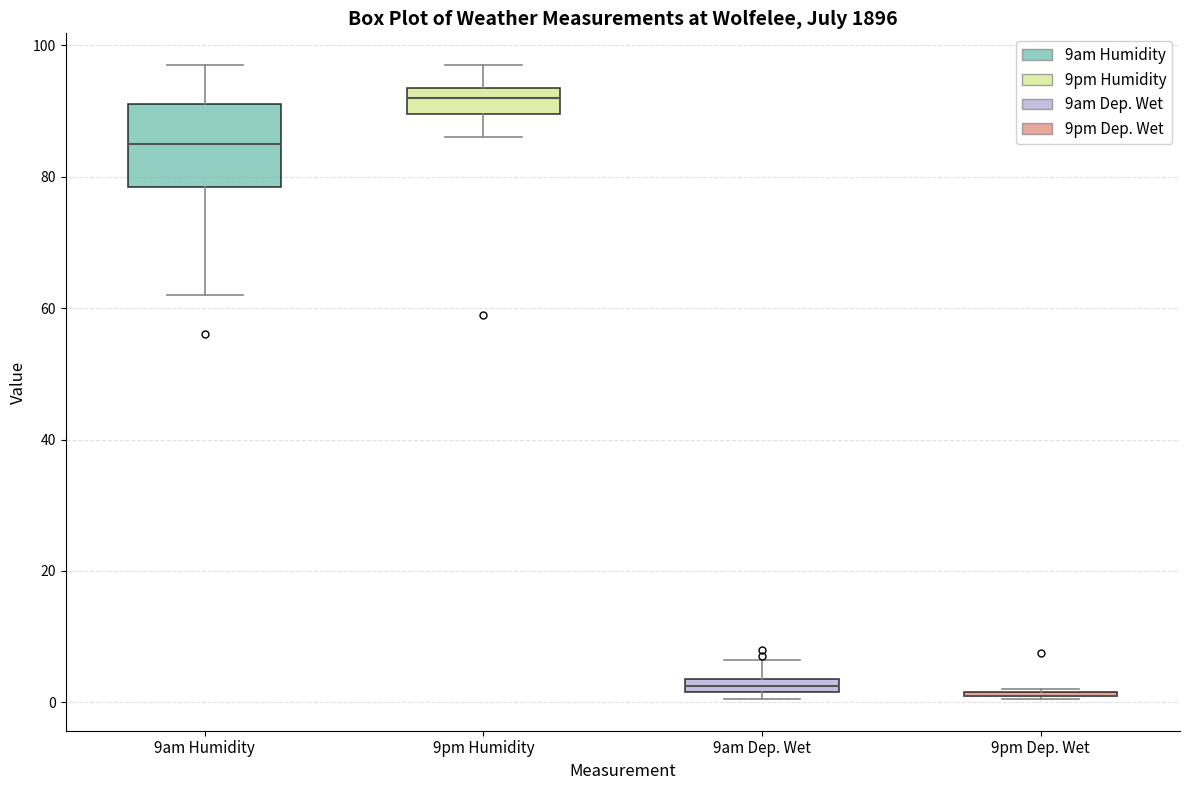

Which box is the tallest, from its lower edge to its upper edge?

9am Humidity